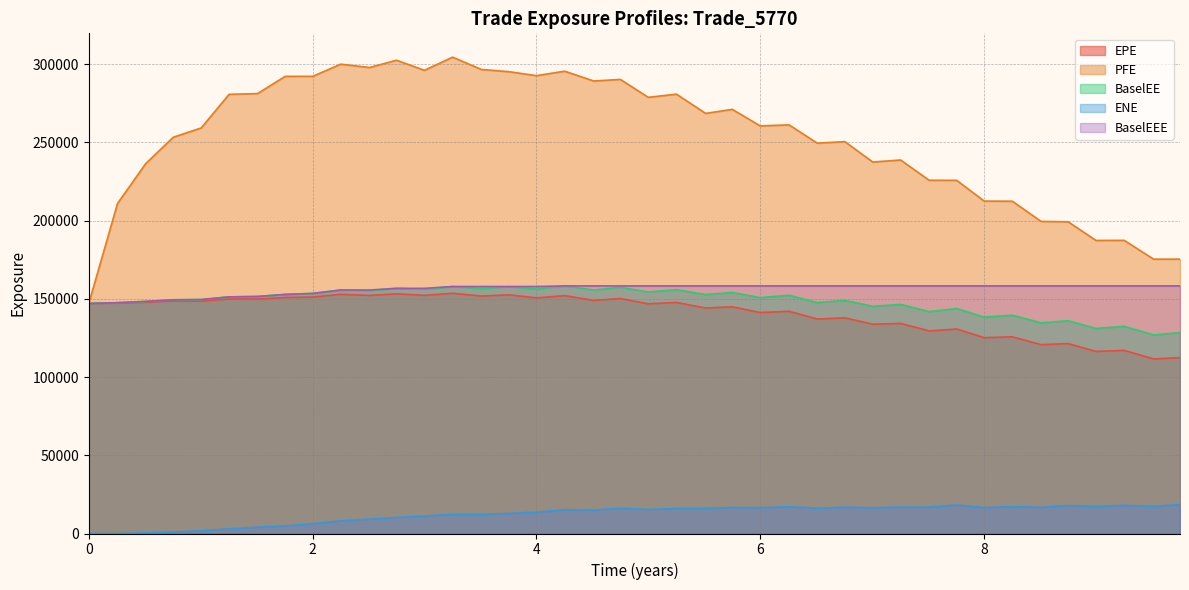

True or false: ENE and BaselEEE intersect in this chart.

False